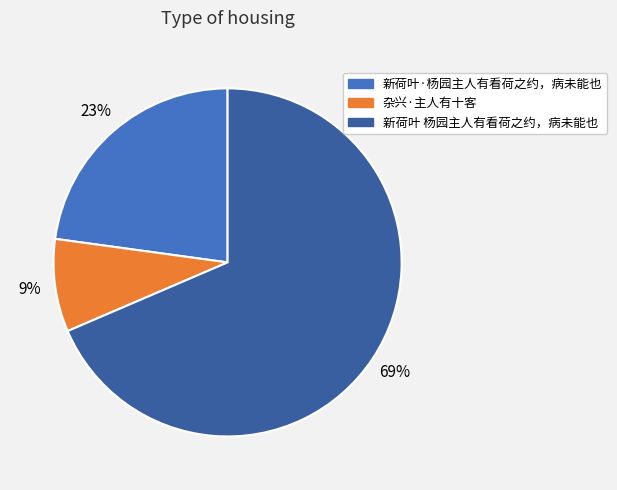

Combined, do 新荷叶·杨园主人有看荷之约，病未能也 and 新荷叶 杨园主人有看荷之约，病未能也 account for over 50%?

Yes